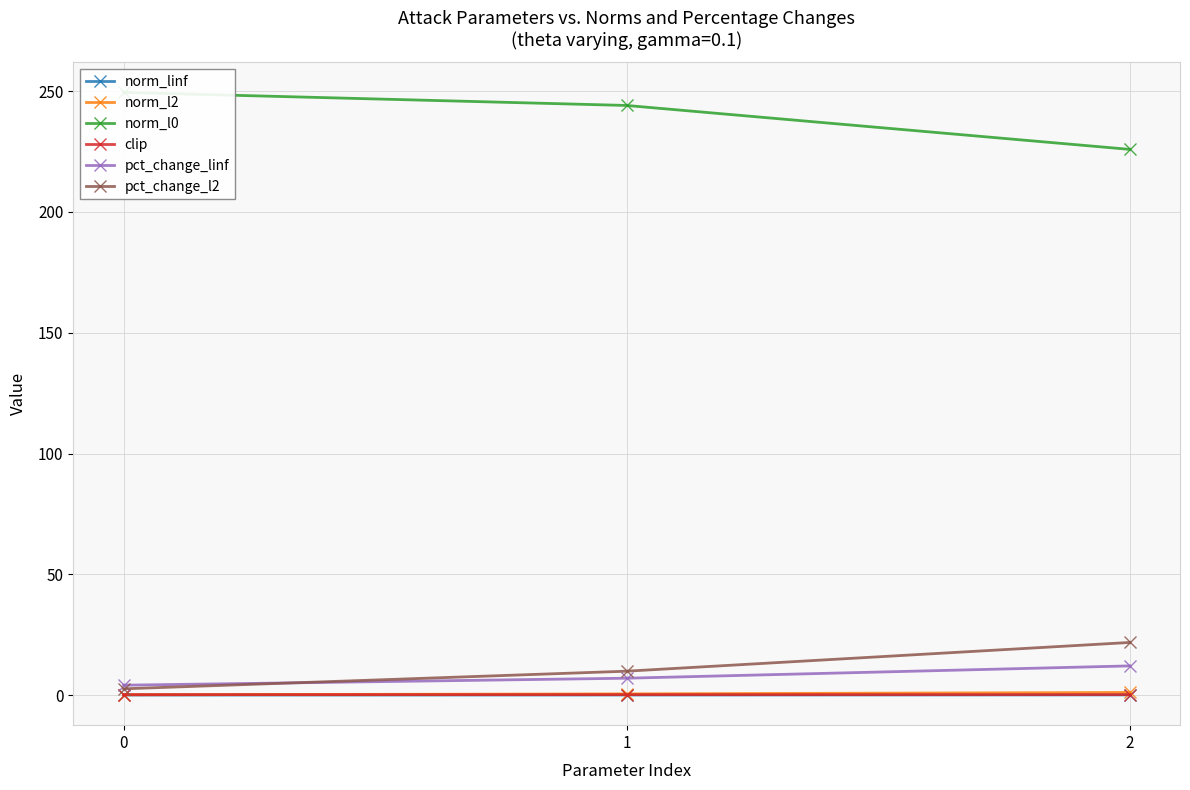

What is the sum of all norm_l2 values?

1.7